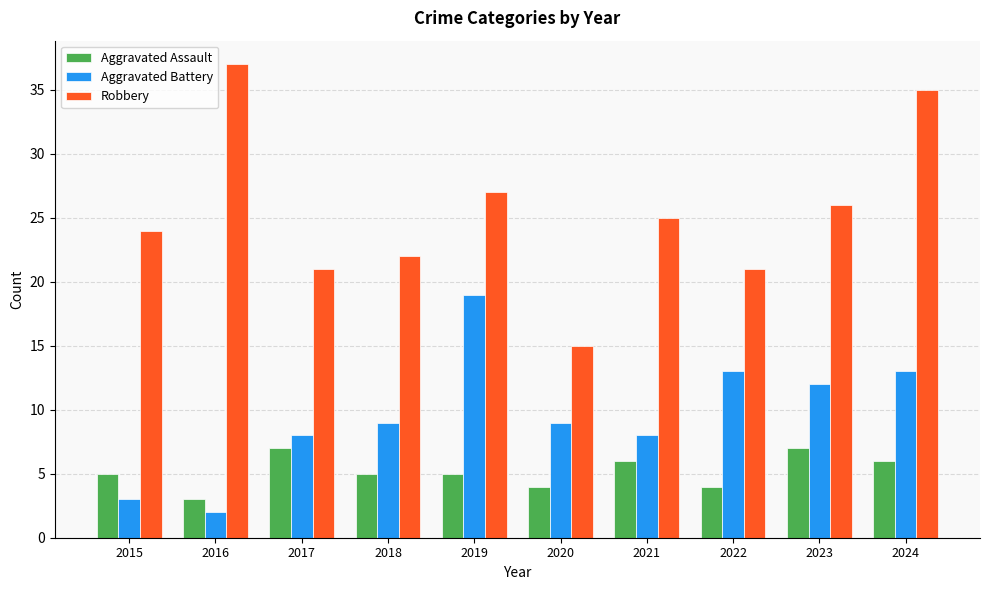

The Aggravated Assault series shows 6 at 2021. True or false?

True